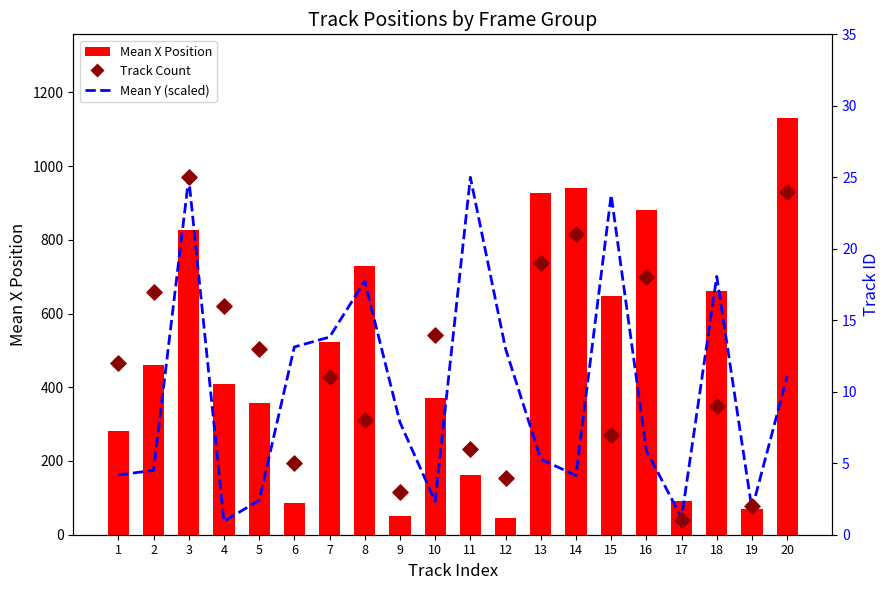

What is the total value across all series at 6?

103.9